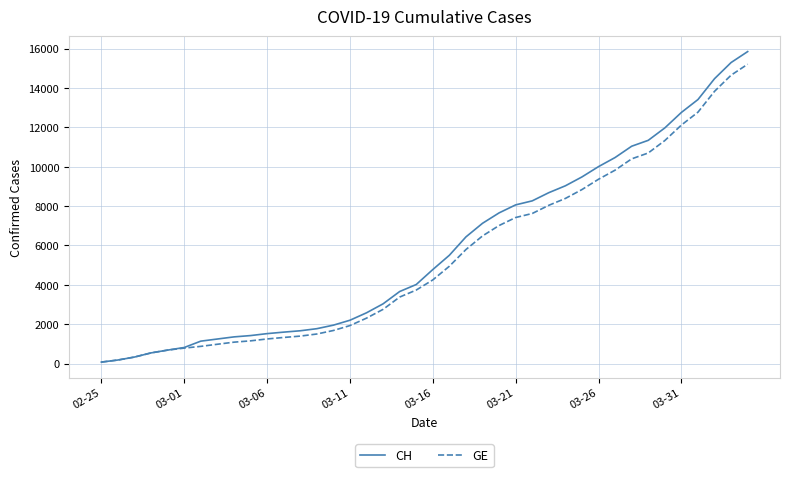

What is the maximum value shown in the chart?

15850